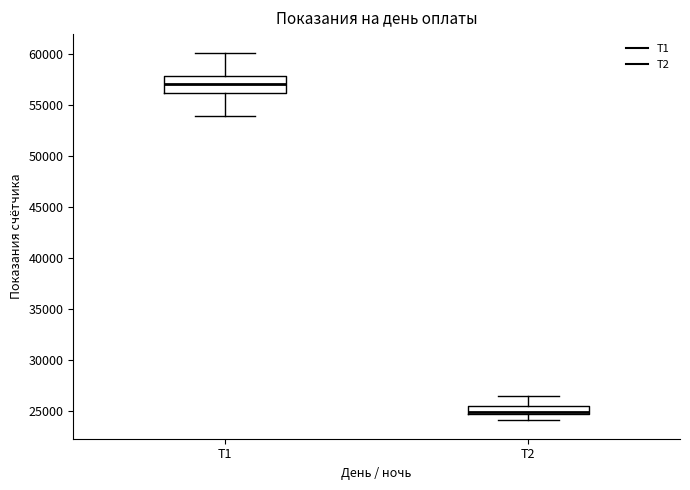

Which box's median line is the lowest?

T2